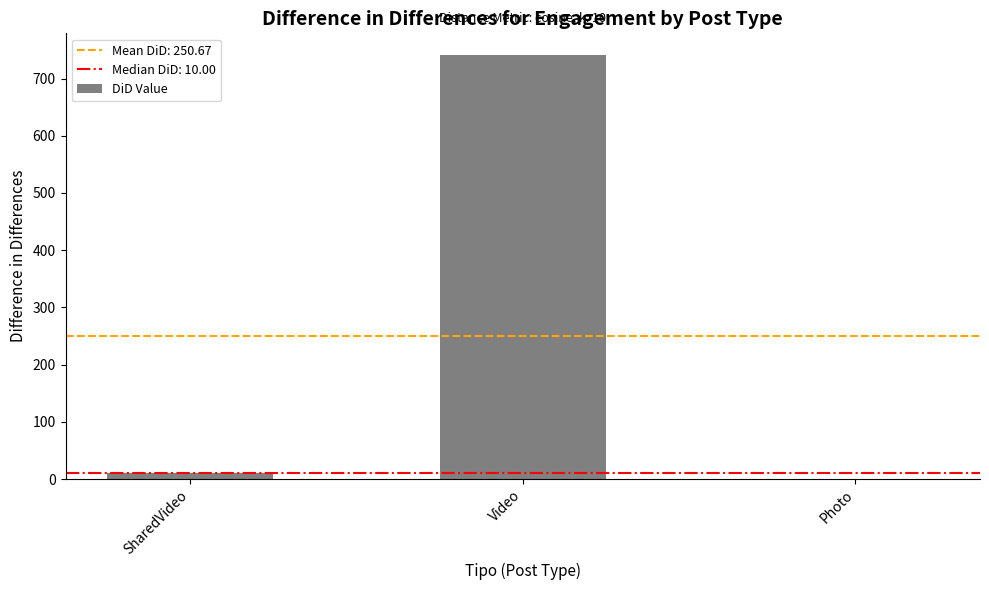

What is the sum of the values at Photo and Video?

742